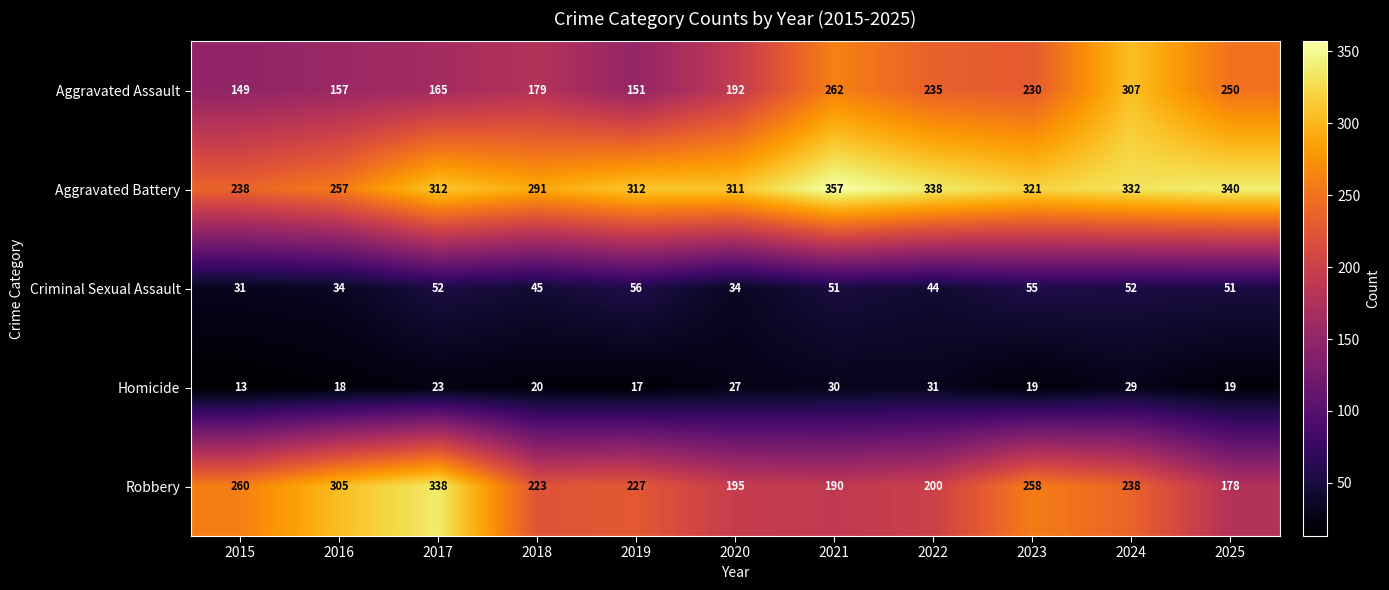

True or false: Aggravated Battery has a value of 364 at 2015.

False